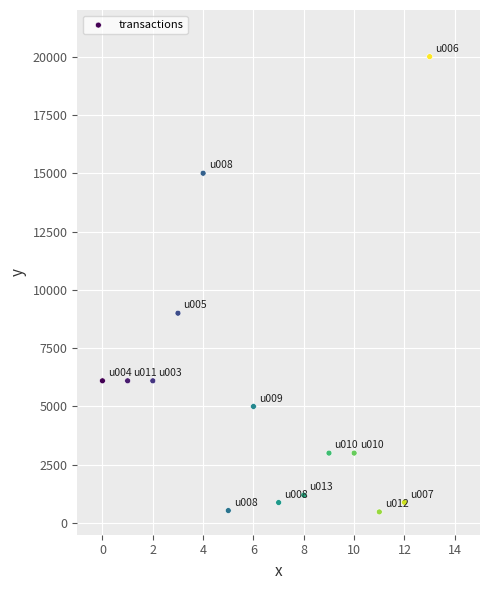

What is the range of Y values (max minus min)?

19522